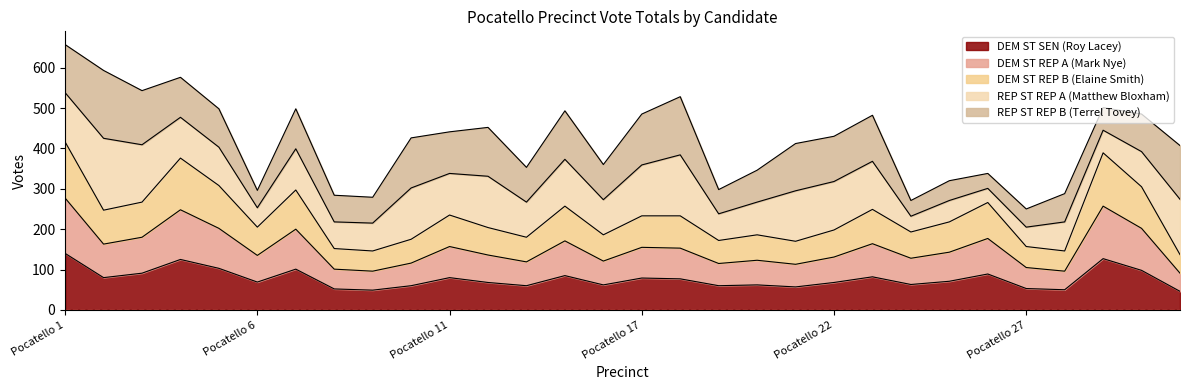

What is the lowest value of the DEM ST SEN (Roy Lacey) series?

46